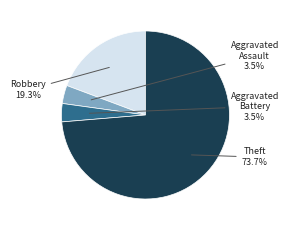

Is there any slice that represents more than half of the pie?

Yes